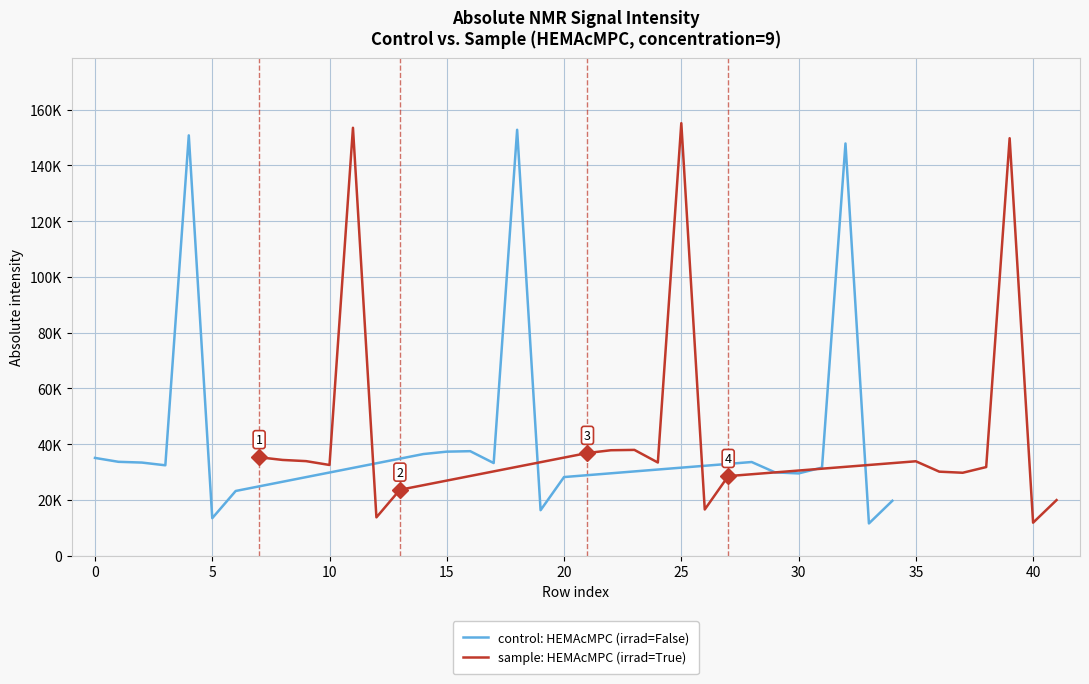

Does the chart display data point markers on the line(s)?

No